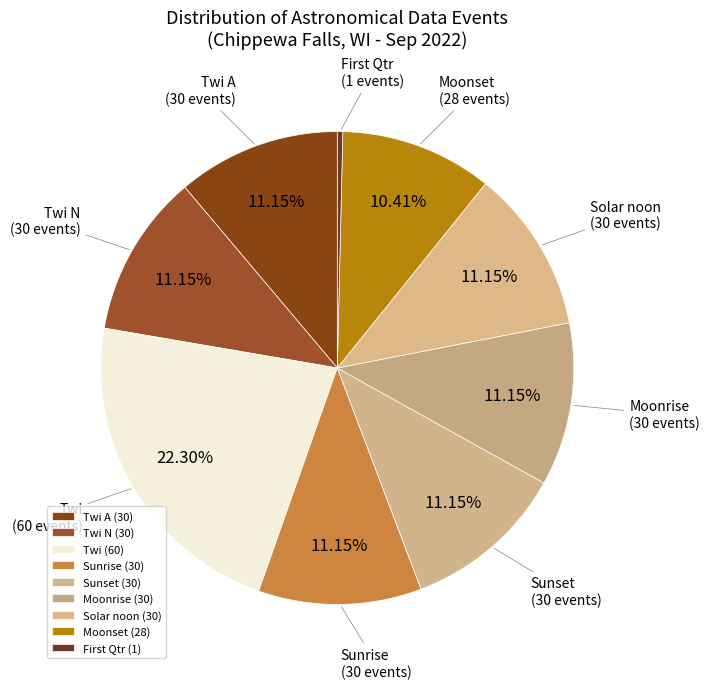

Is there any slice that represents more than half of the pie?

No